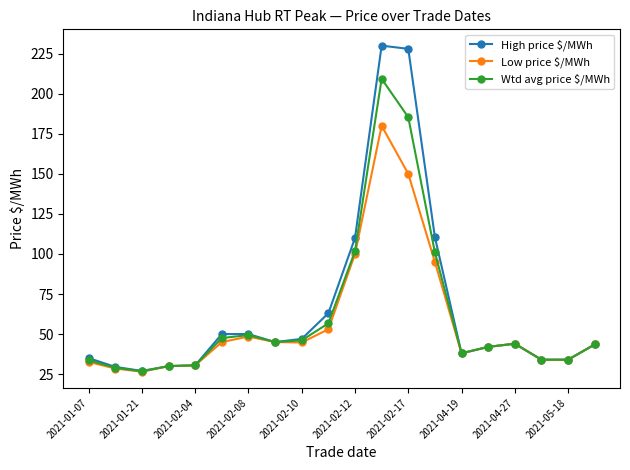

What is the value of the Low price $/MWh point at the 16th from the left?

42.0